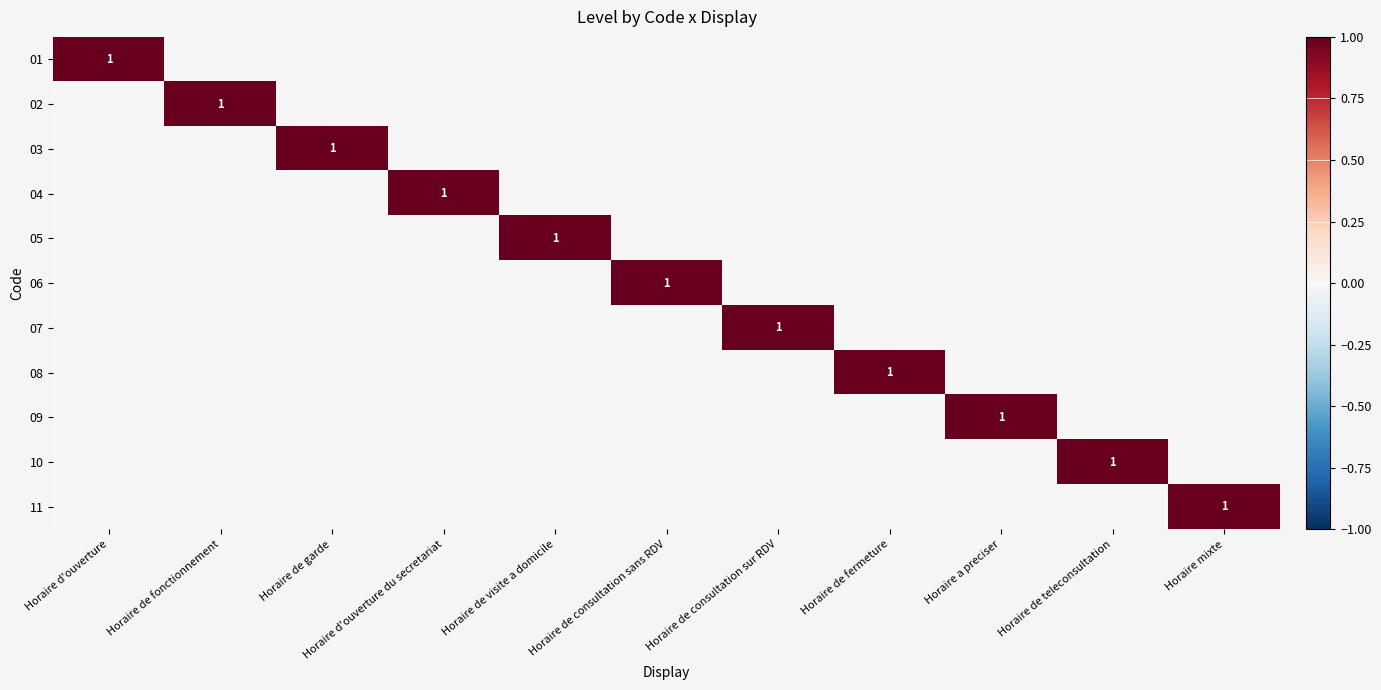

Is it true that 09 equals 1 at Horaire a preciser?

True